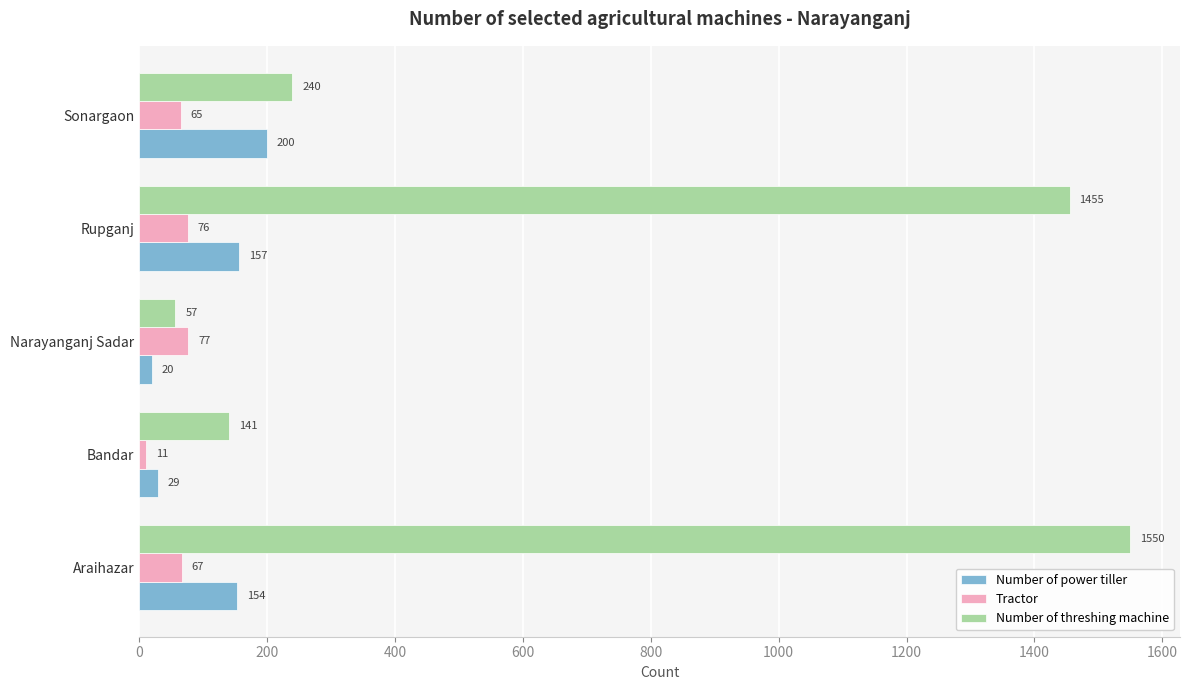

Which series has the largest range (max minus min)?

Number of threshing machine